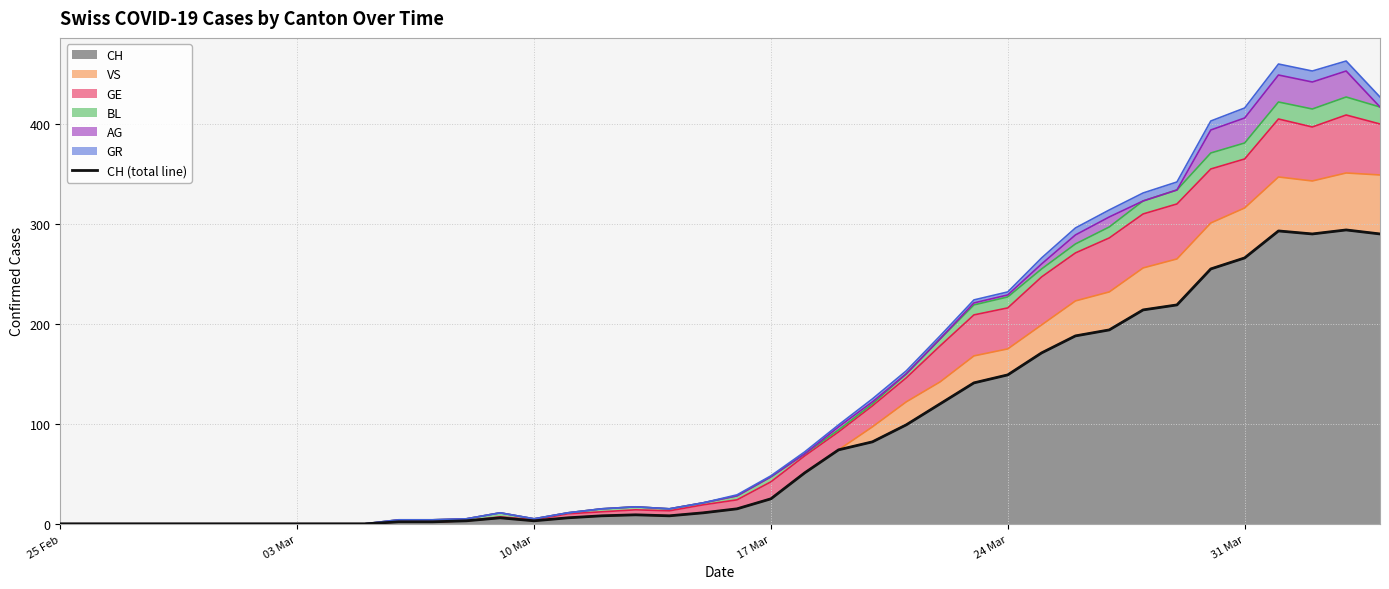

Reading left to right, what are all the values shown in this chart?

0	0	0	0	0	0	0	0	0	0	2	2	3	6	3	6	8	9	8	11	15	25	51	74	82	99	120	141	149	171	188	194	214	219	255	266	293	290	294	290